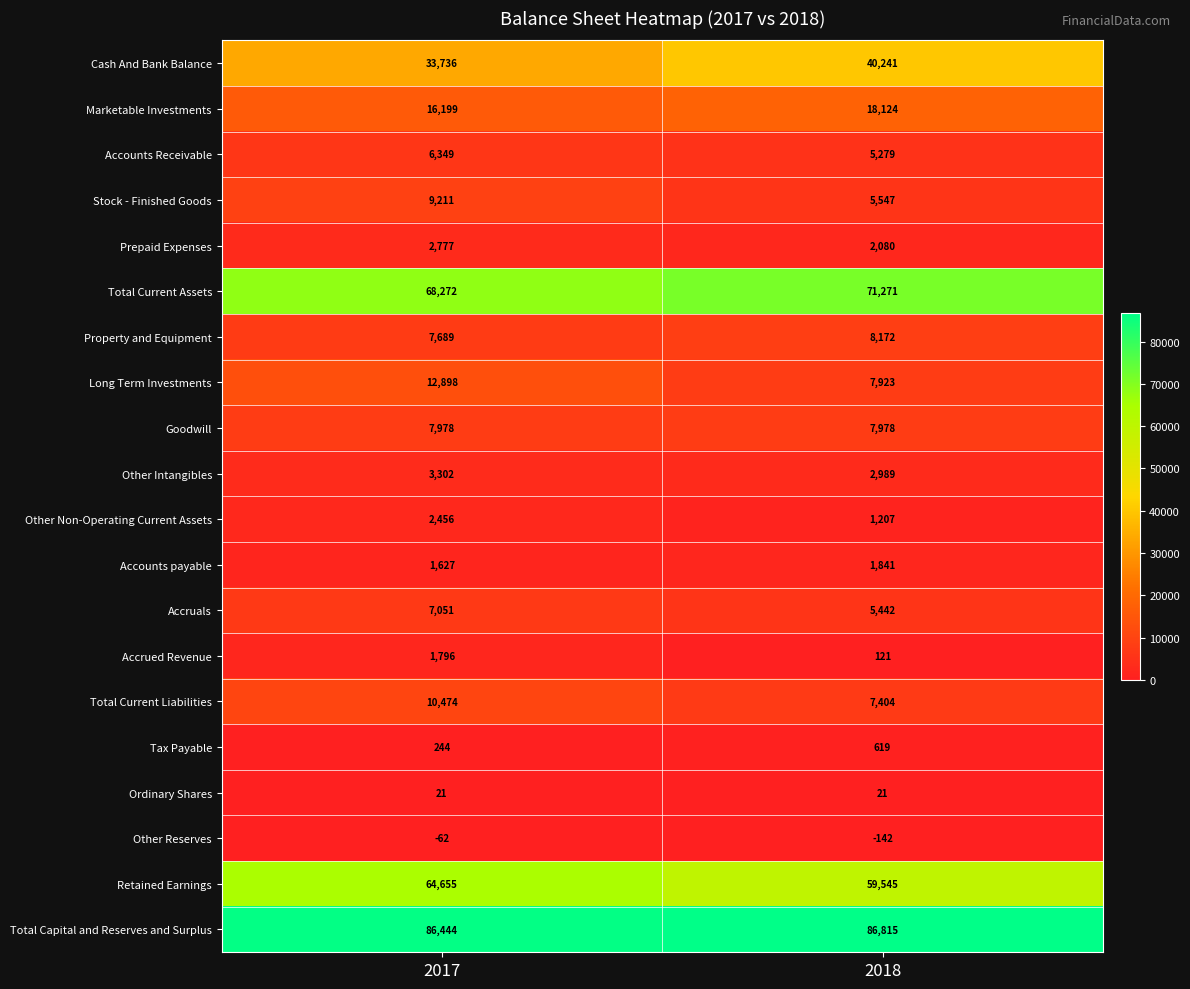

Rank the series by their maximum value, from highest to lowest.

Total Capital and Reserves and Surplus, Total Current Assets, Retained Earnings, Cash And Bank Balance, Marketable Investments, Long Term Investments, Total Current Liabilities, Stock - Finished Goods, Property and Equipment, Goodwill, Accruals, Accounts Receivable, Other Intangibles, Prepaid Expenses, Other Non-Operating Current Assets, Accounts payable, Accrued Revenue, Tax Payable, Ordinary Shares, Other Reserves